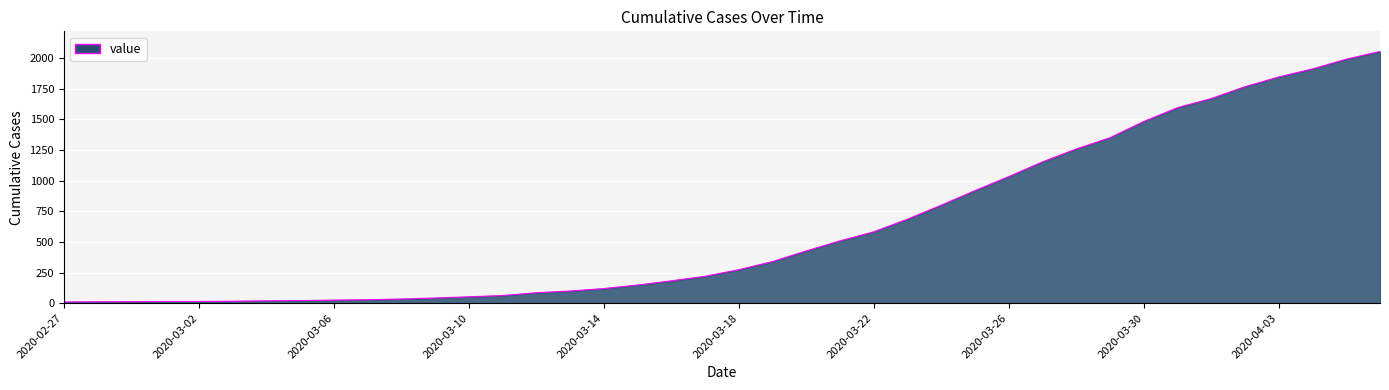

How many distinct data groups are displayed?

1